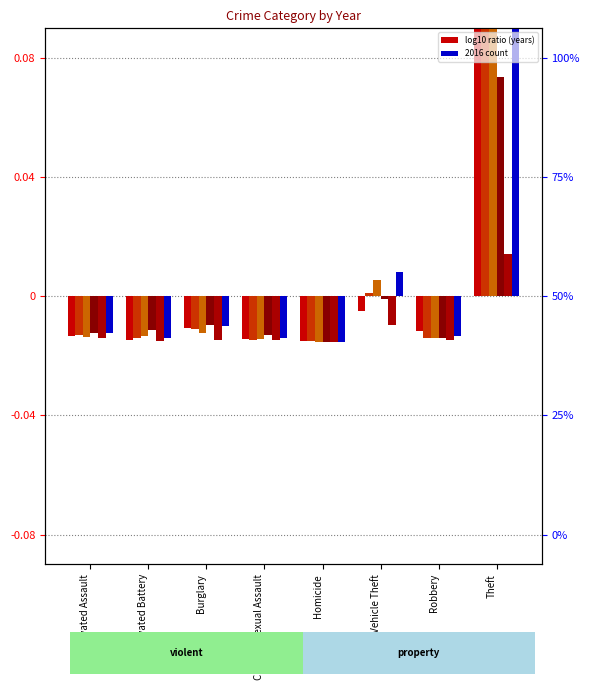

Which has a higher value, Robbery or Burglary?

Burglary